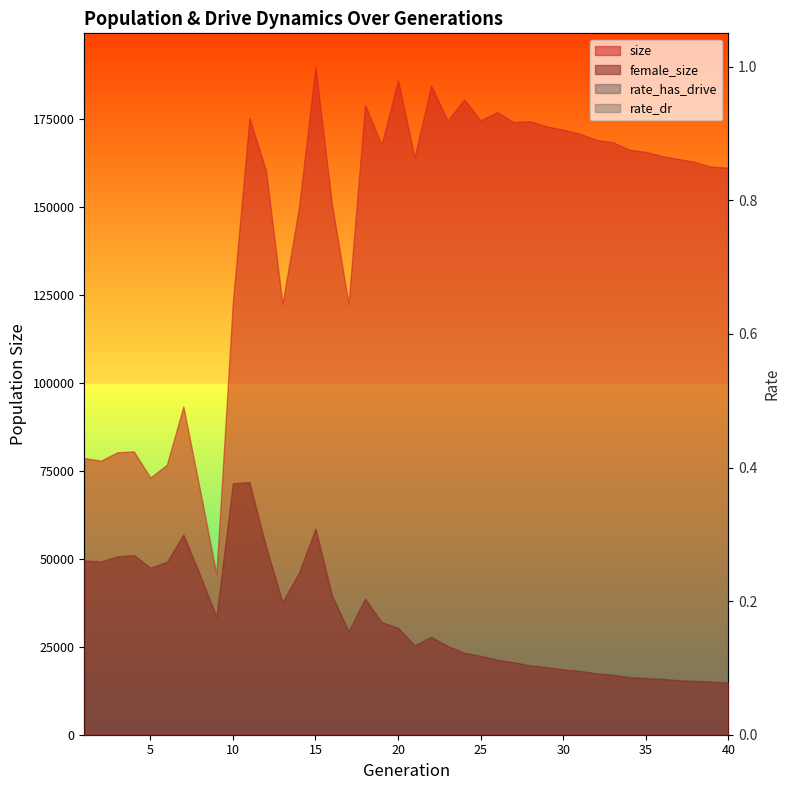

True or false: rate_dr and rate_has_drive intersect in this chart.

False